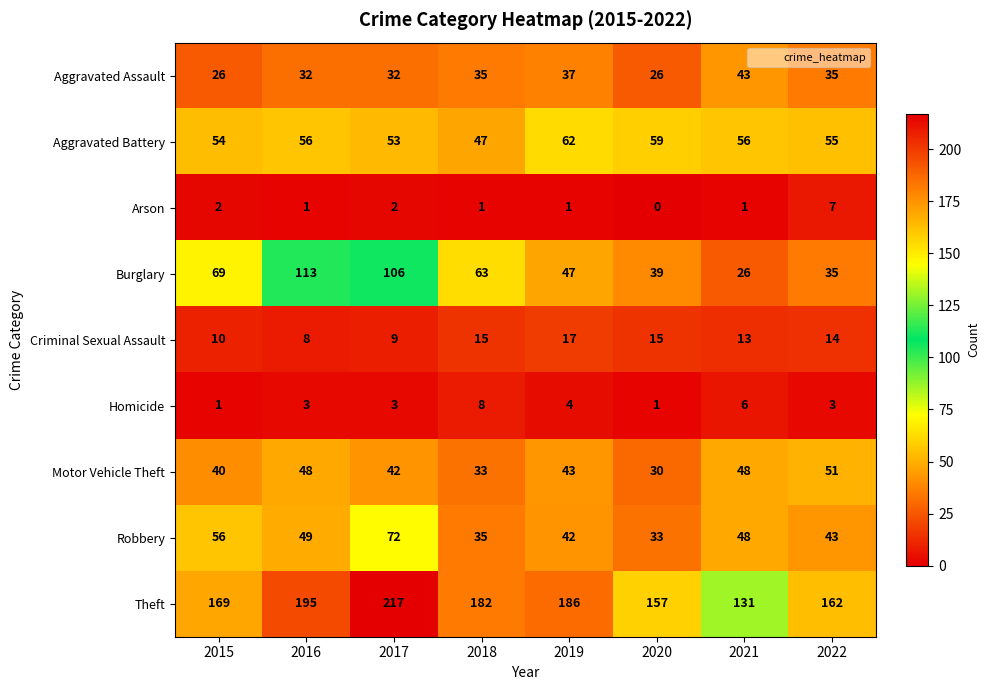

True or false: Motor Vehicle Theft has a value of 30 at 2020.

True